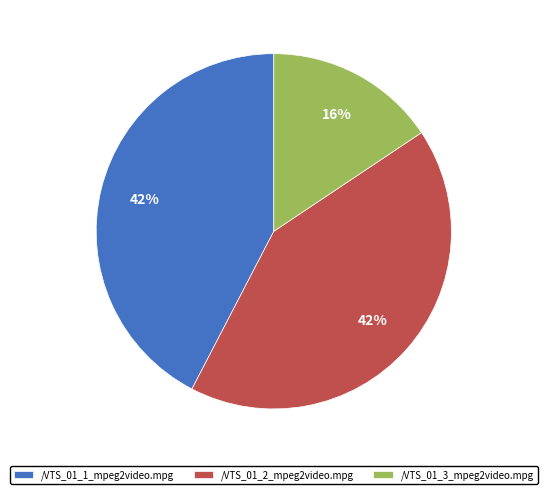

Does /VTS_01_1_mpeg2video.mpg account for over 50% of the chart?

No